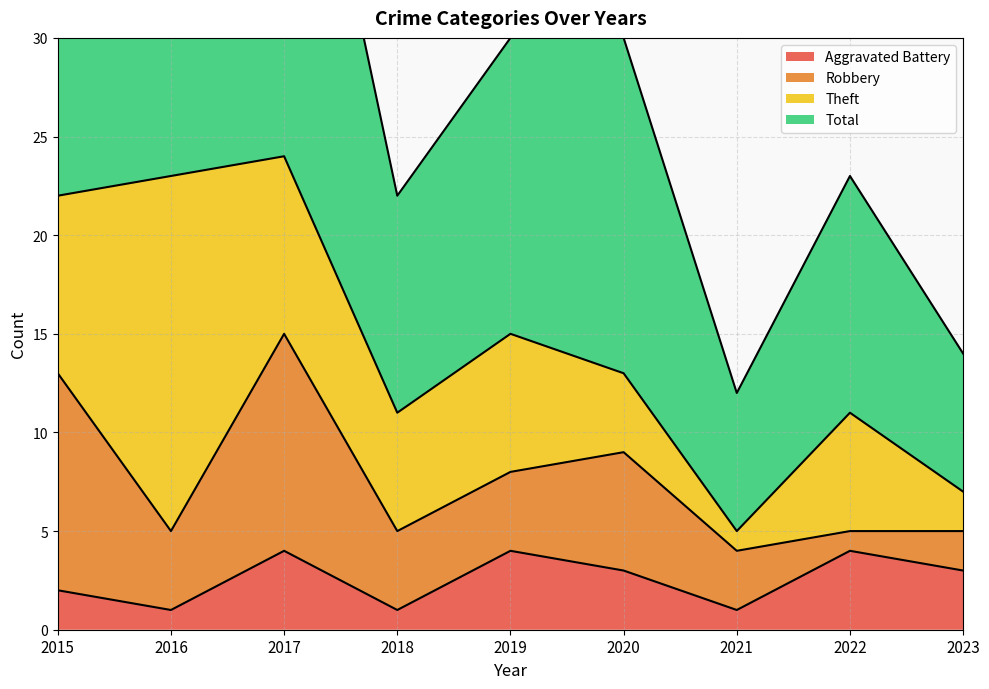

What is the minimum value shown in the chart?

1